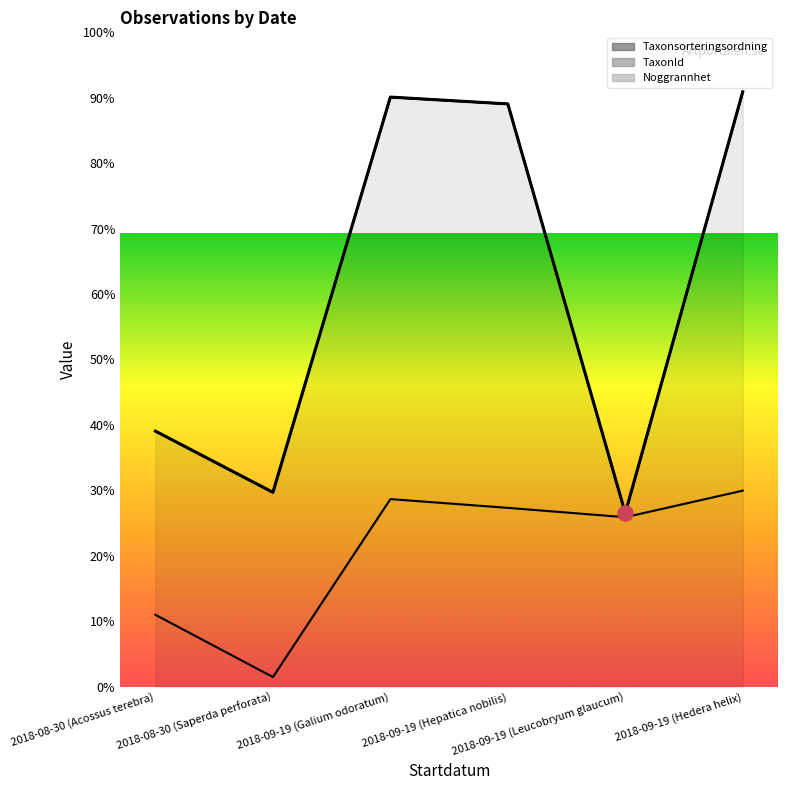

Approximately how many times larger is the value at 2018-09-19 (Galium odoratum) compared to 2018-09-19 (Hedera helix)?

1.0